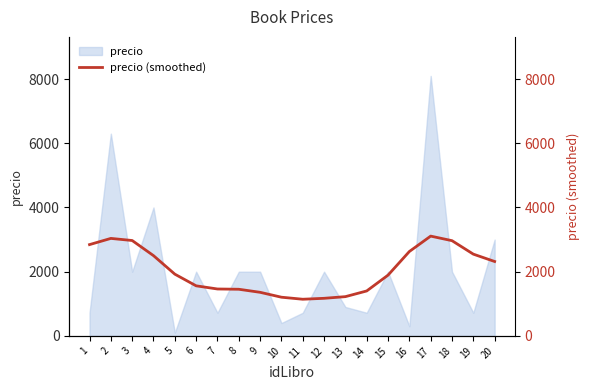

How many data points are less than 1923?

10